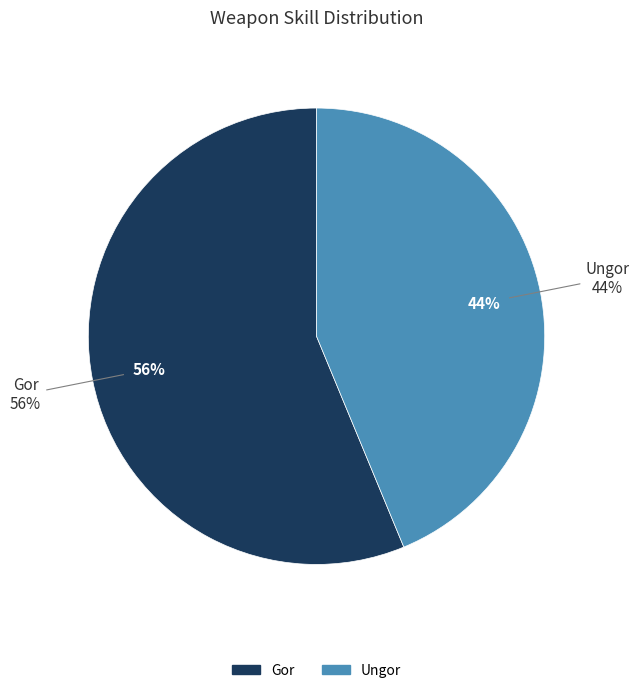

What is the smallest slice in the pie chart?

Ungor